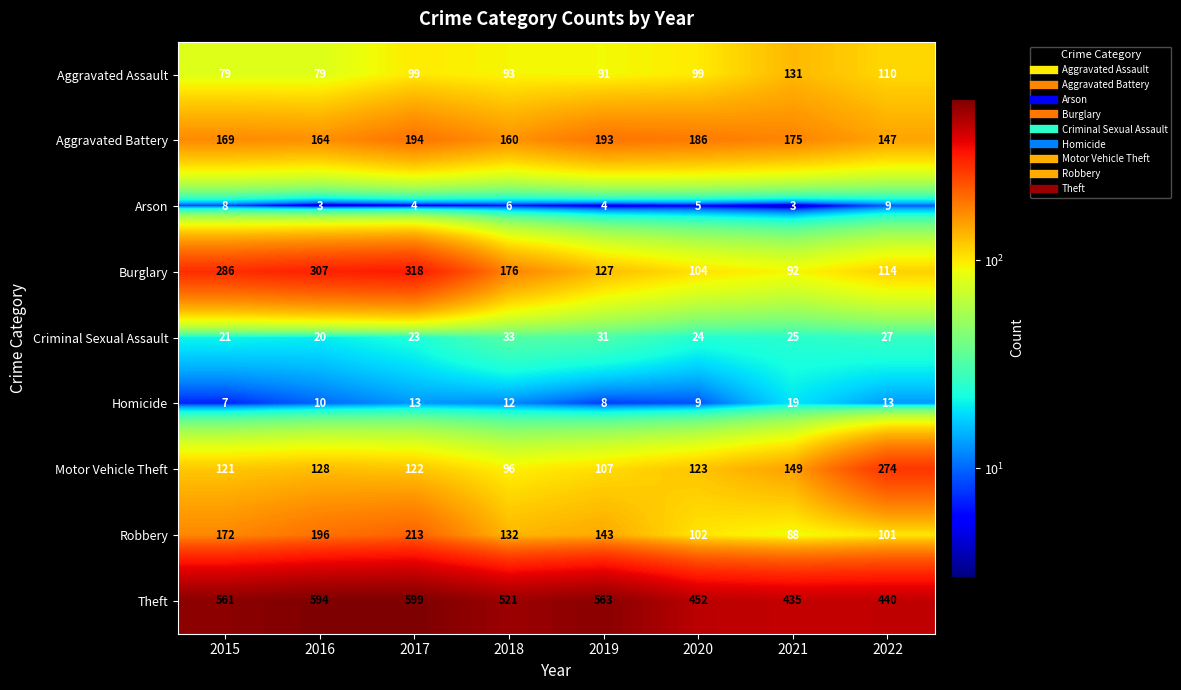

Between 2015 and 2021, which series saw the biggest shift?

Burglary